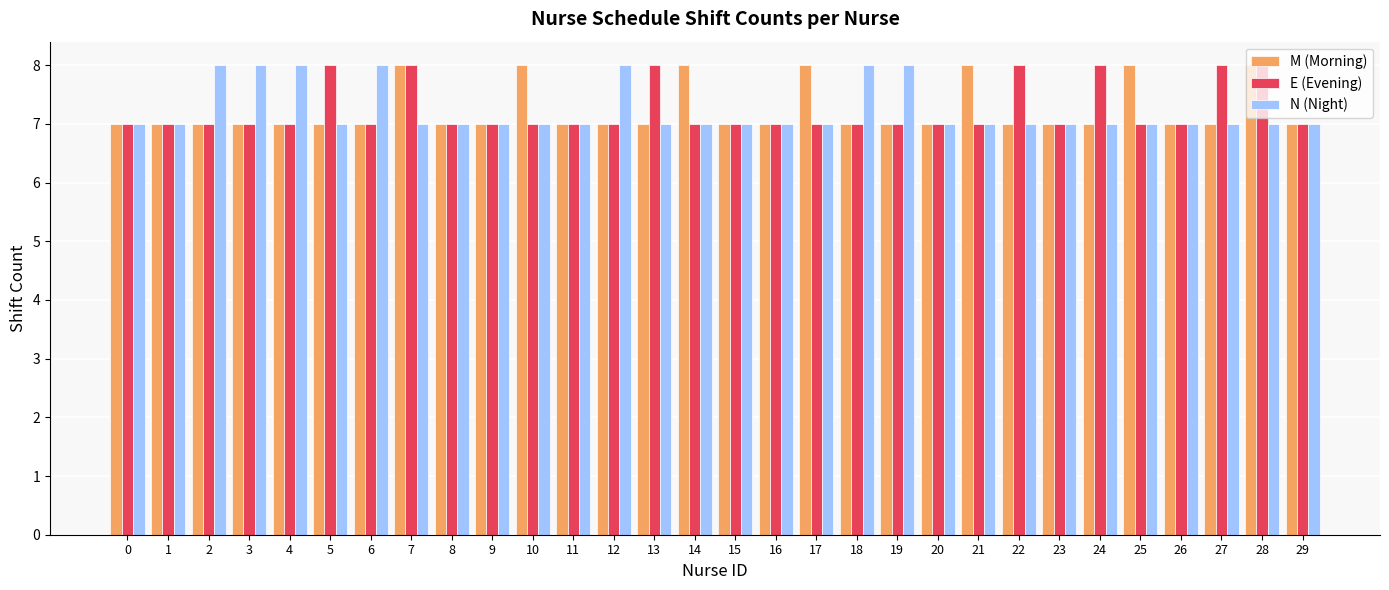

How many E (Evening) values are between 7 and 8?

30